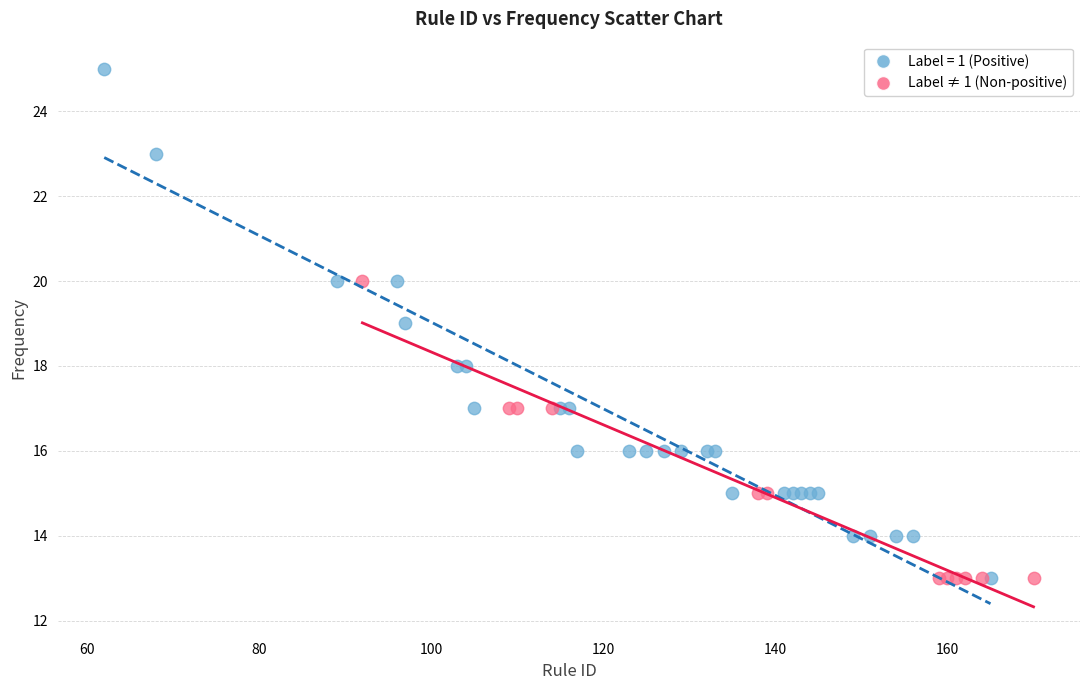

Which series has the widest spread of Y values?

Label = 1 (Positive)